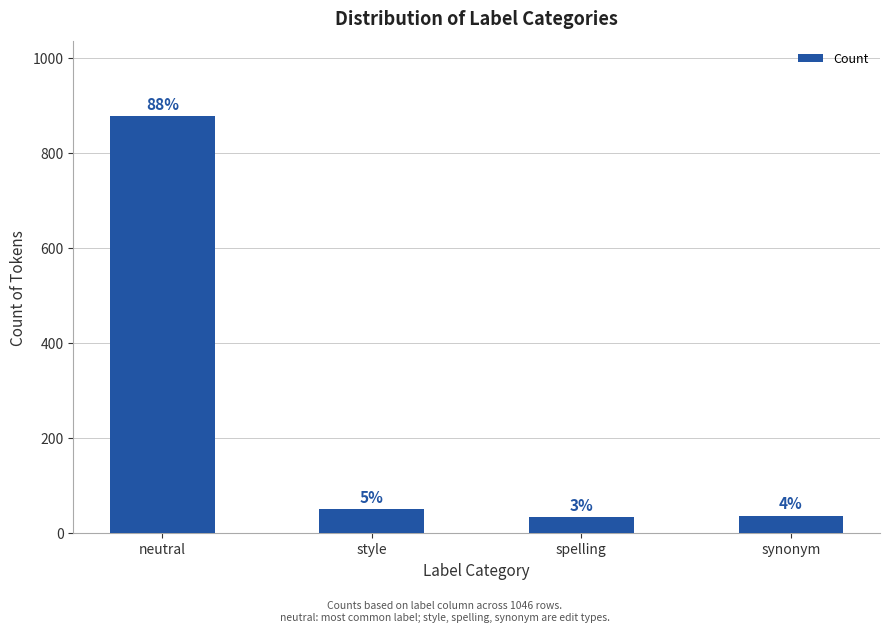

Does the chart contain any negative values?

No